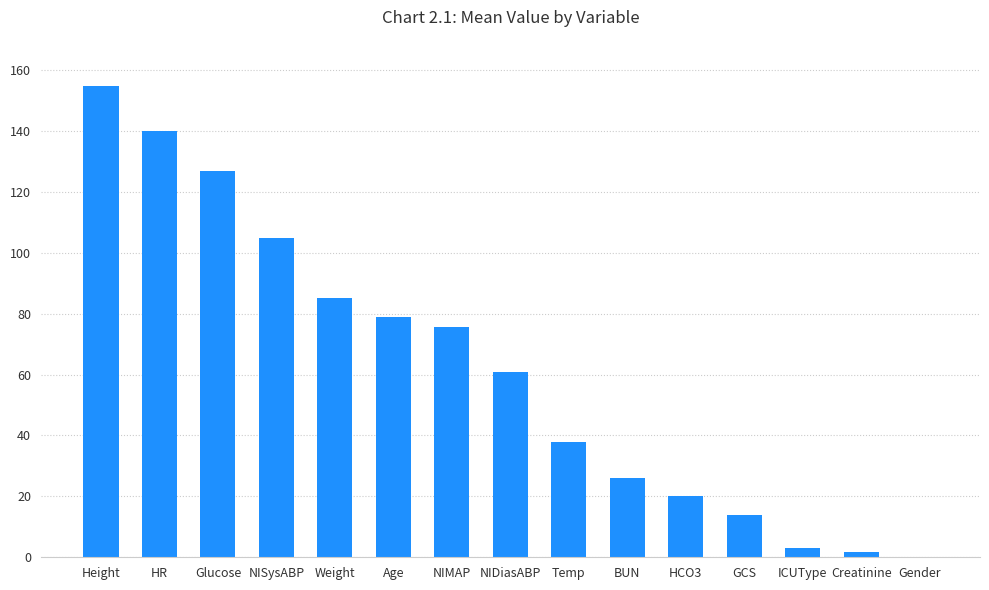

Count the number of categories in the chart.

15